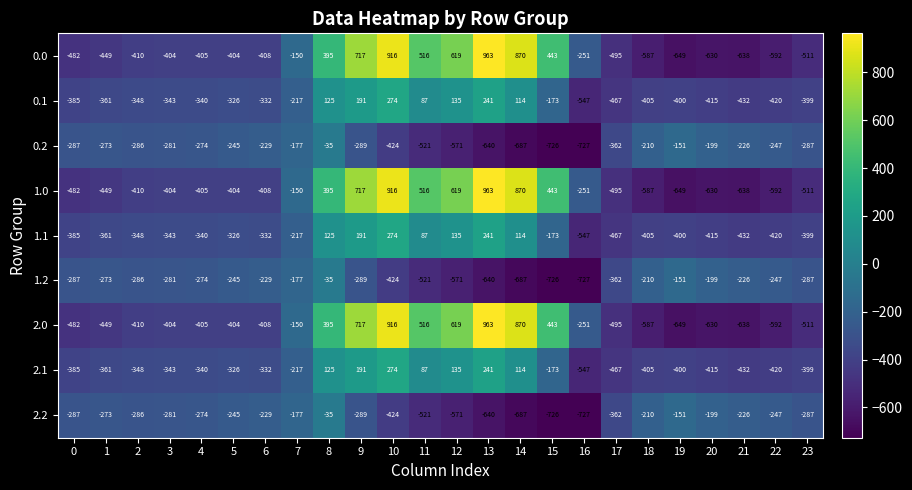

What is the difference between the maximum and minimum values in the 2.1 series?

821